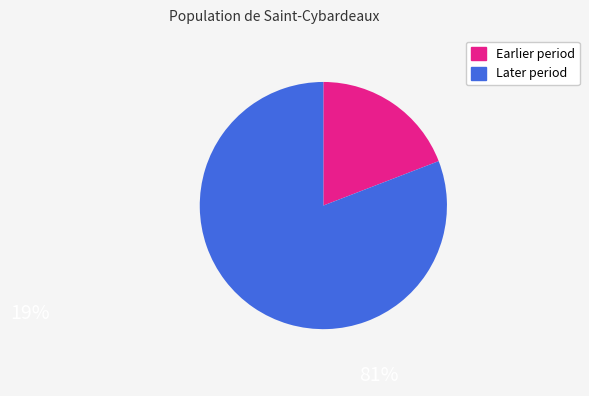

How many segments does this pie chart have?

2